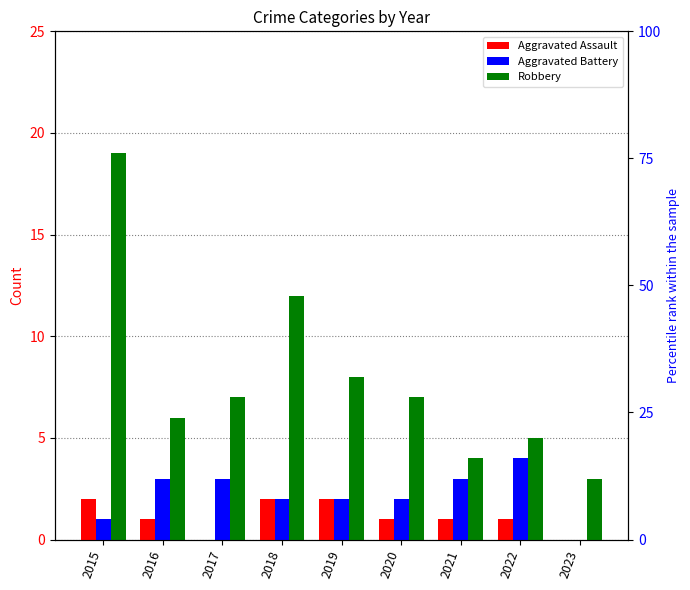

Rank the series by their maximum value, from highest to lowest.

Robbery, Aggravated Battery, Aggravated Assault